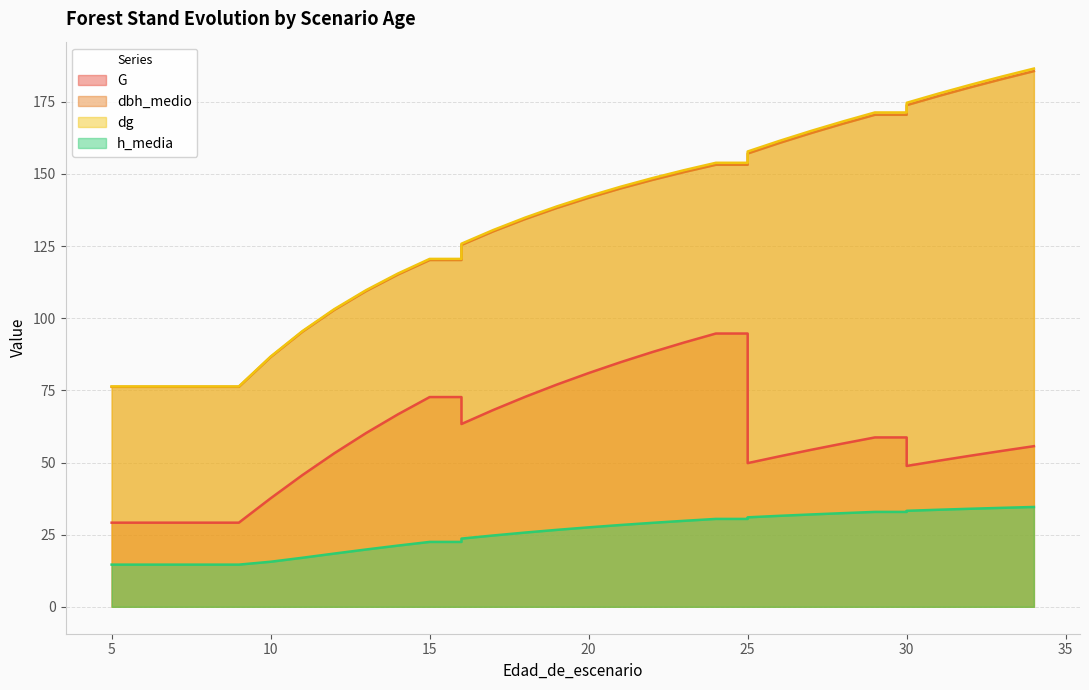

What are all the series names shown in the legend?

G, dbh_medio, dg, h_media